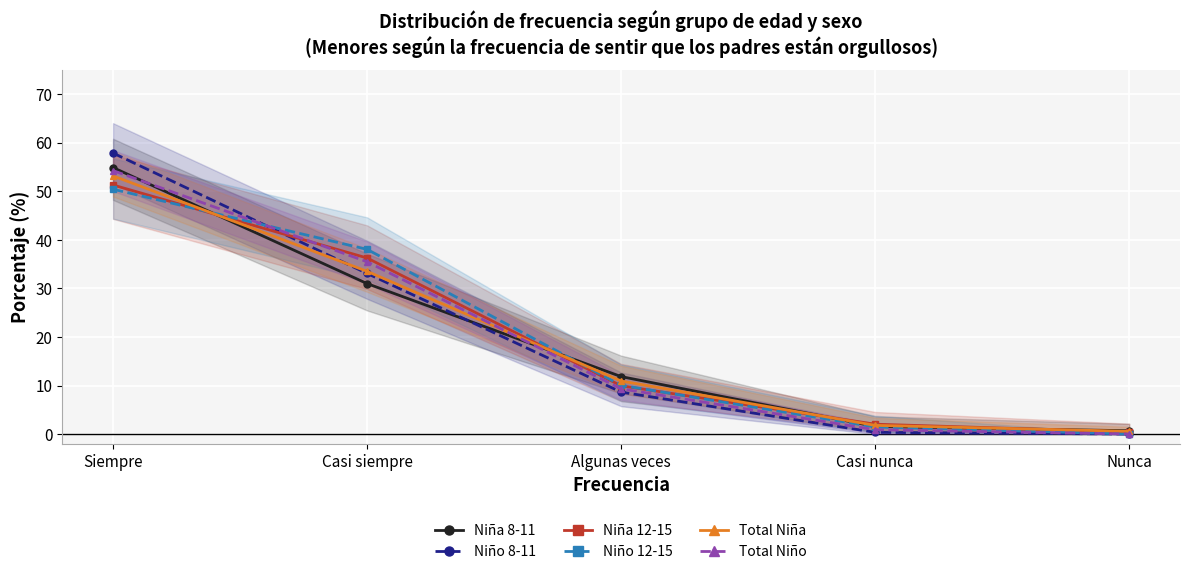

Reading left to right, list all the values displayed in this chart.

Niña 8-11: Siempre=54.9	Casi siempre=31.0	Algunas veces=11.8	Casi nunca=1.6	Nunca=0.7
Niño 8-11: Siempre=57.9	Casi siempre=33.1	Algunas veces=8.6	Casi nunca=0.4	Nunca=0.0
Niña 12-15: Siempre=51.3	Casi siempre=36.3	Algunas veces=9.9	Casi nunca=2.0	Nunca=0.4
Niño 12-15: Siempre=50.5	Casi siempre=38.1	Algunas veces=10.0	Casi nunca=1.5	Nunca=0.0
Total Niña: Siempre=53.2	Casi siempre=33.5	Algunas veces=10.9	Casi nunca=1.8	Nunca=0.6
Total Niño: Siempre=54.3	Casi siempre=35.5	Algunas veces=9.3	Casi nunca=0.9	Nunca=0.0